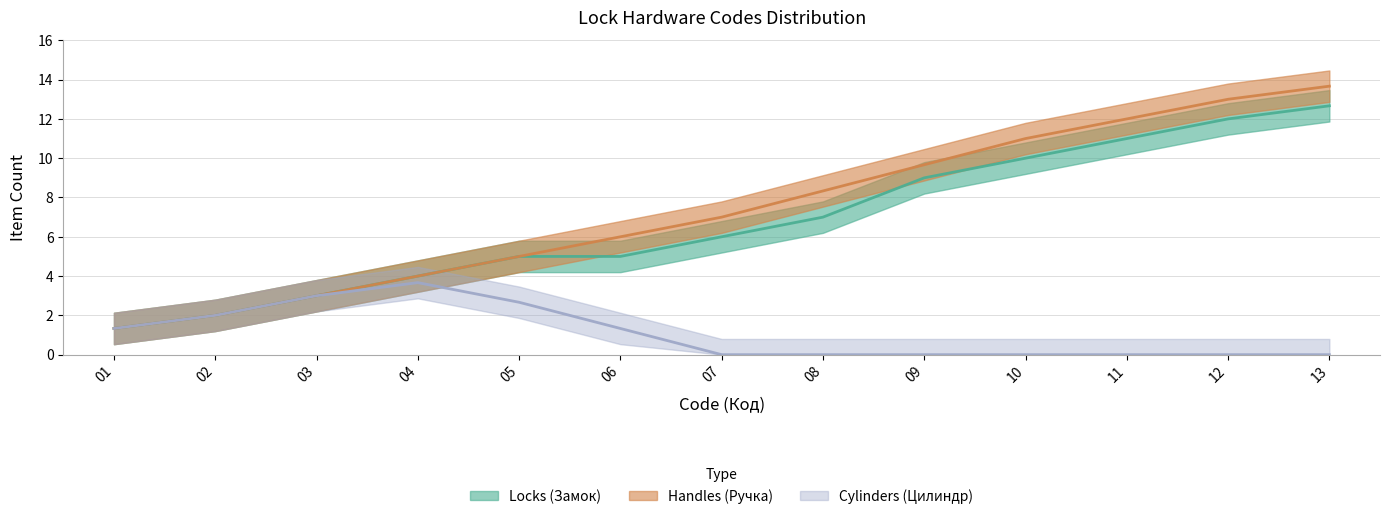

Does the chart display data point markers on the line(s)?

No